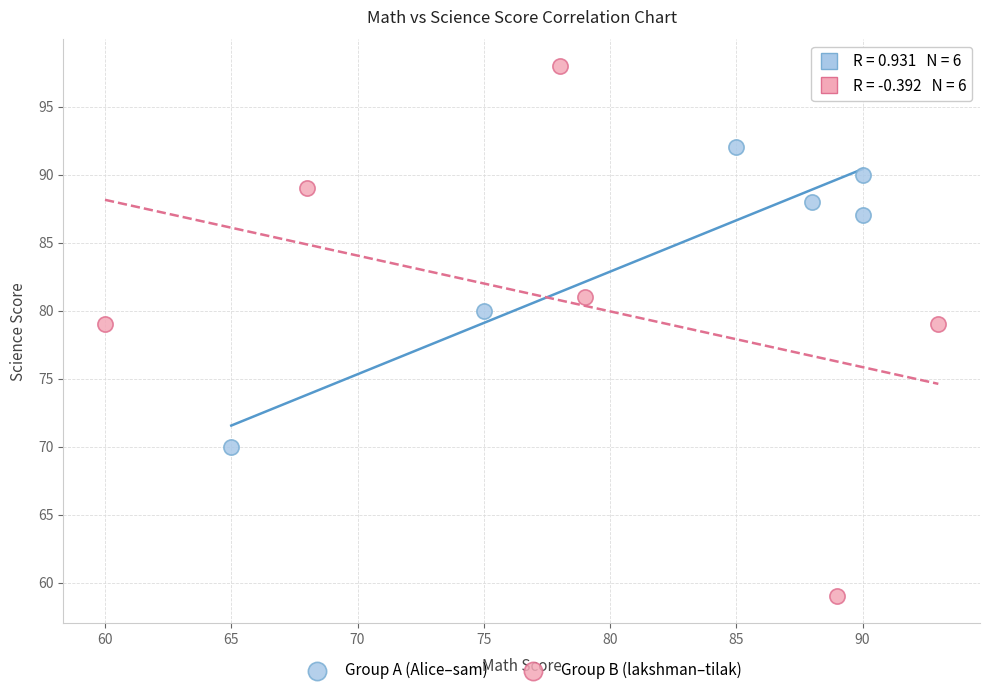

Which series reaches the maximum Y coordinate?

Group B (lakshman–tilak)